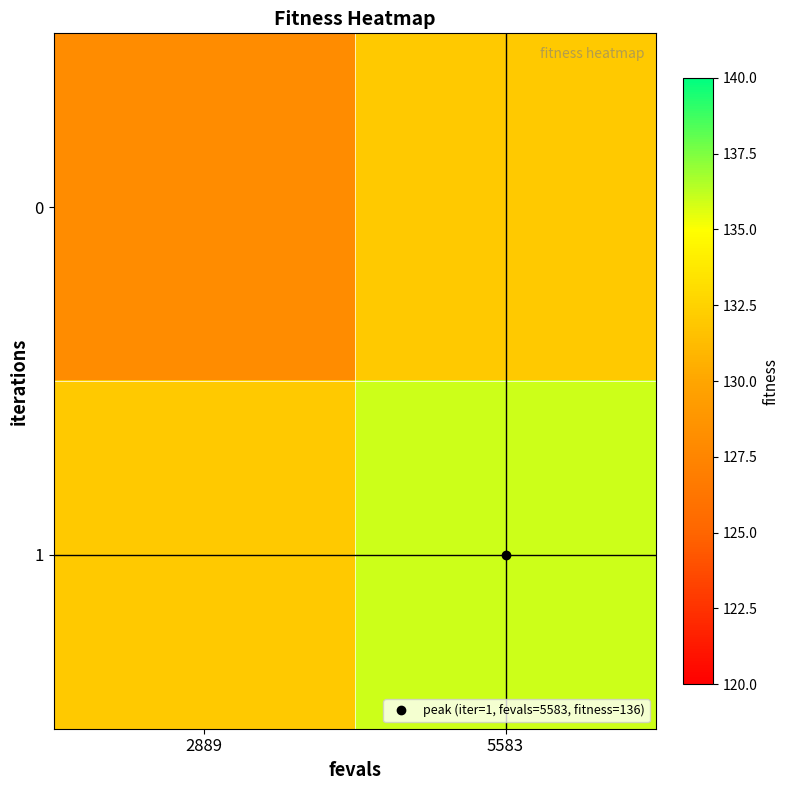

List the series in order of their peak value, lowest first.

0, 1